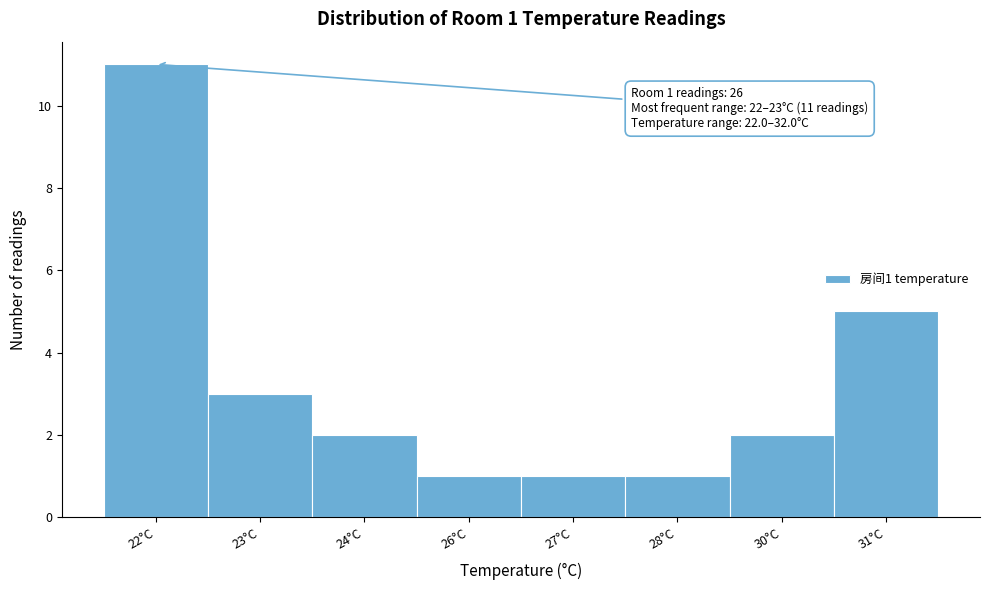

Reading right to left, list all the values displayed in this chart.

31°C=5	30°C=2	28°C=1	27°C=1	26°C=1	24°C=2	23°C=3	22°C=11